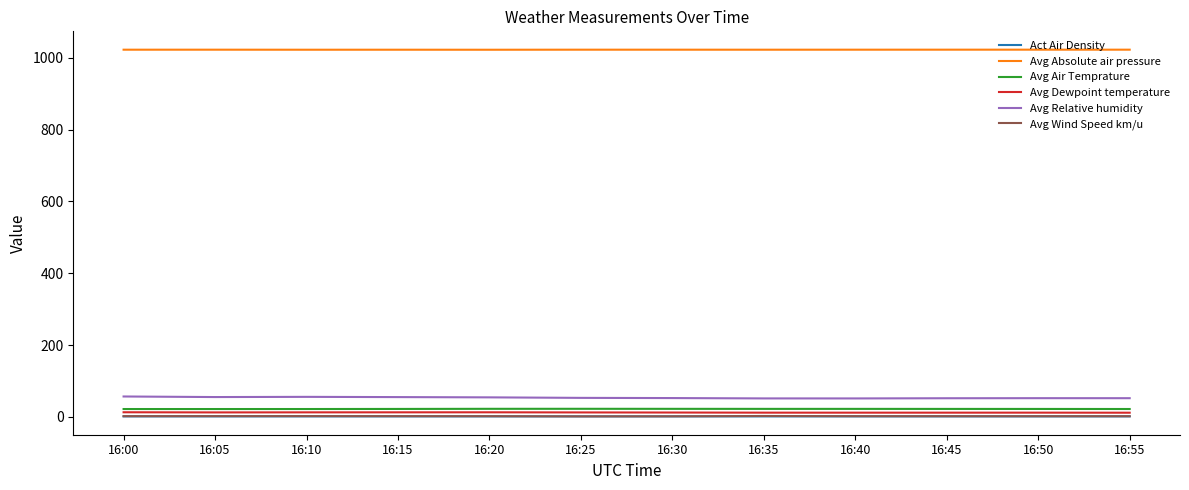

What is the difference between the maximum and minimum values in the Avg Dewpoint temperature series?

1.3